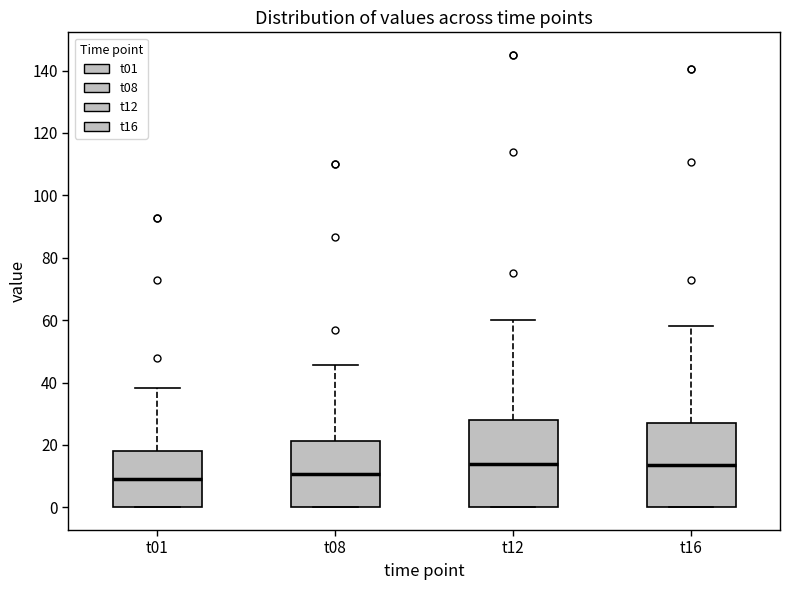

Reading left to right, transcribe this box plot: for each box, give where its median line is, the range the box spans, and where its two whiskers end, as read against the y-axis. The values are not printed on the chart, so give them approximately, as read against the axis.

t01: median 8, box 0 to 18, whiskers 0 to 38
t08: median 10, box 0 to 22, whiskers 0 to 46
t12: median 14, box 0 to 28, whiskers 0 to 60
t16: median 14, box 0 to 28, whiskers 0 to 58